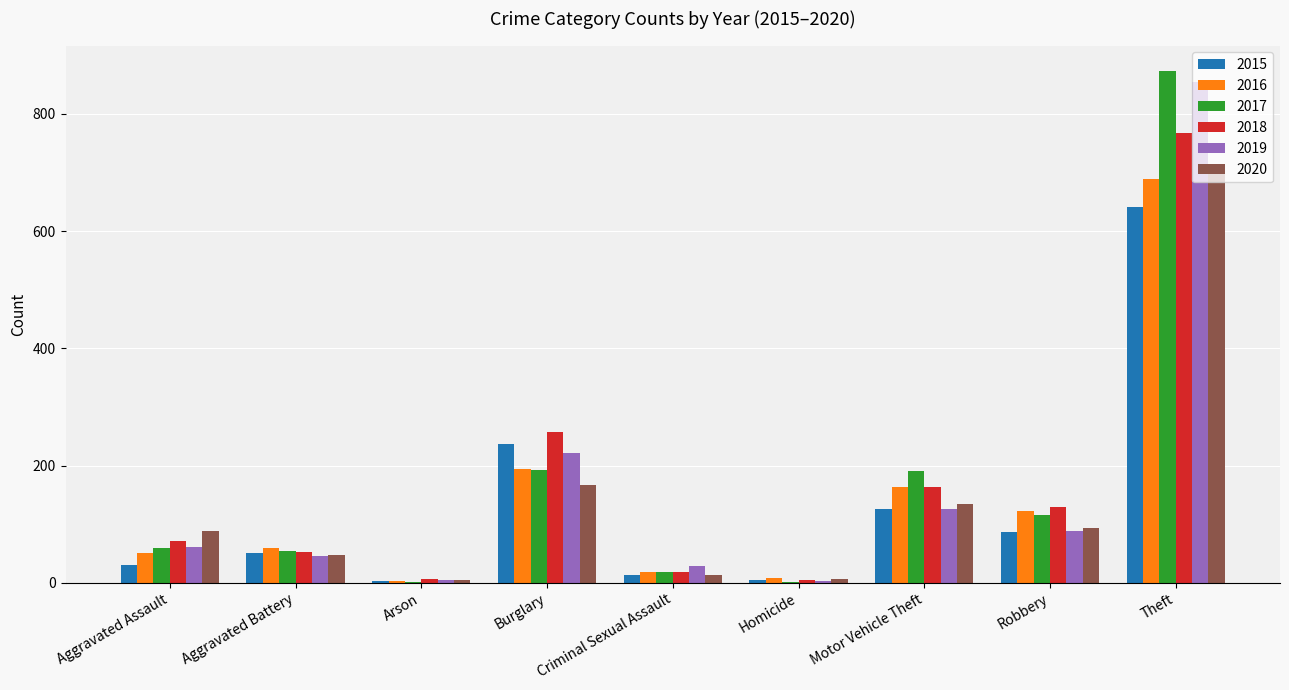

What is the difference between the 2019 values at Aggravated Assault and Theft?

794